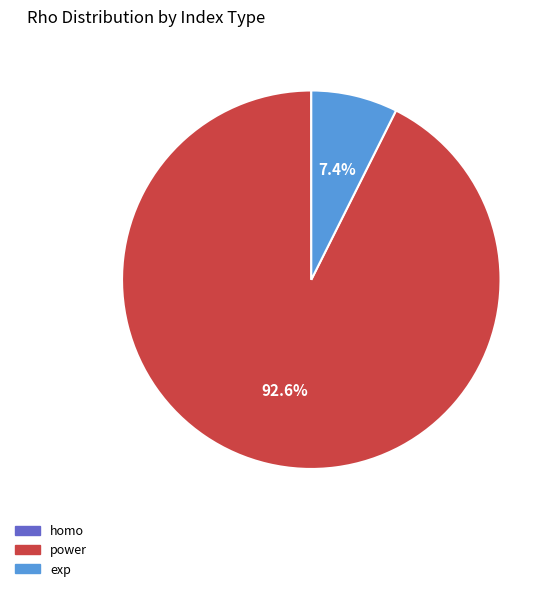

What is the largest slice in the pie chart?

power